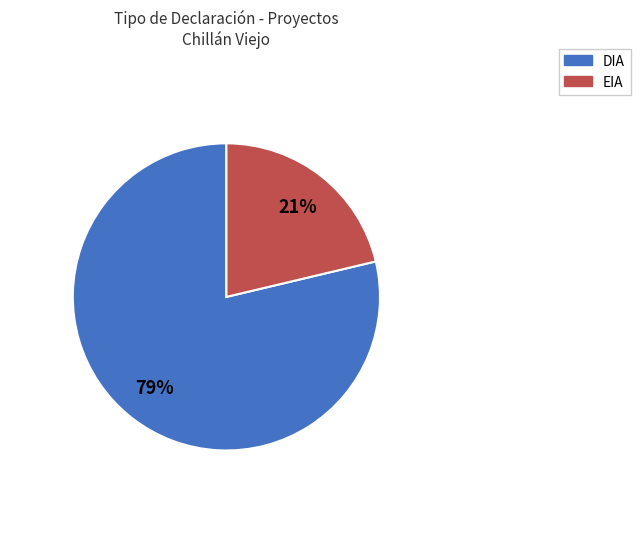

How many slices are in this pie chart?

2